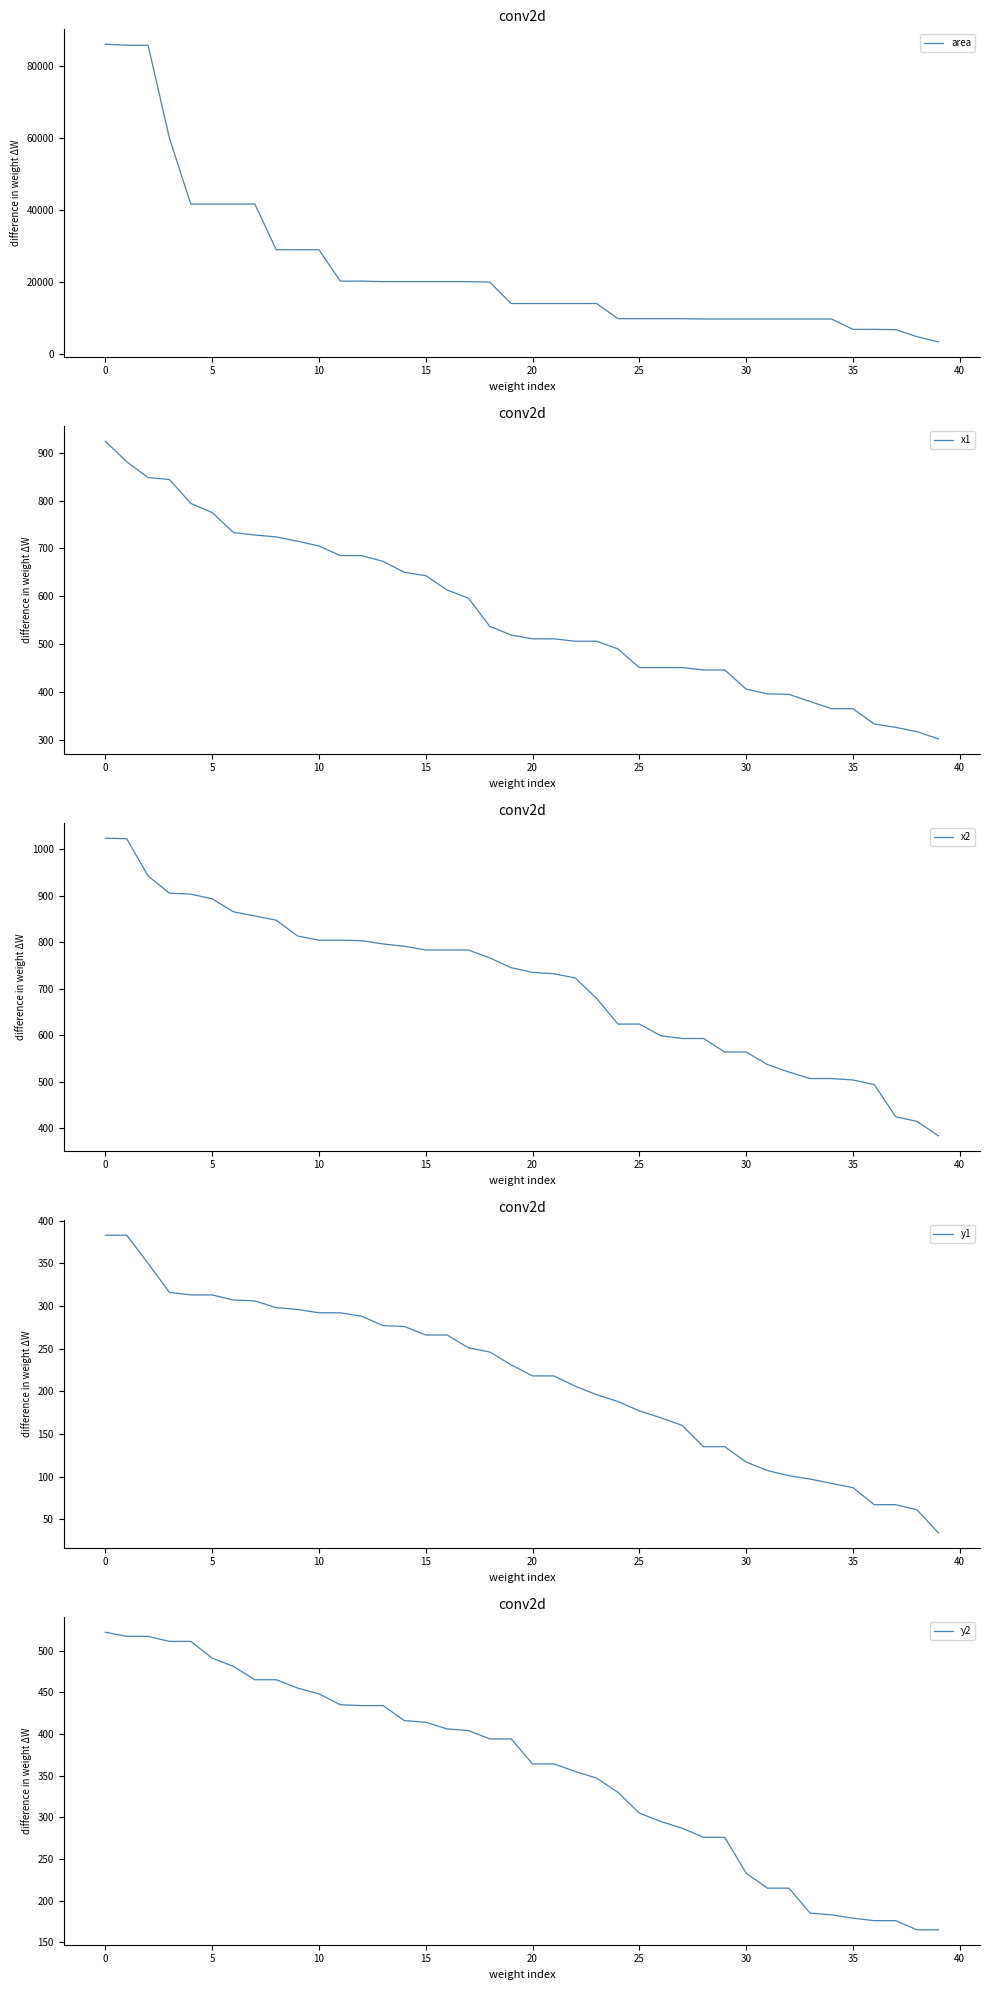

What is the label of the 18th point from the left?

17